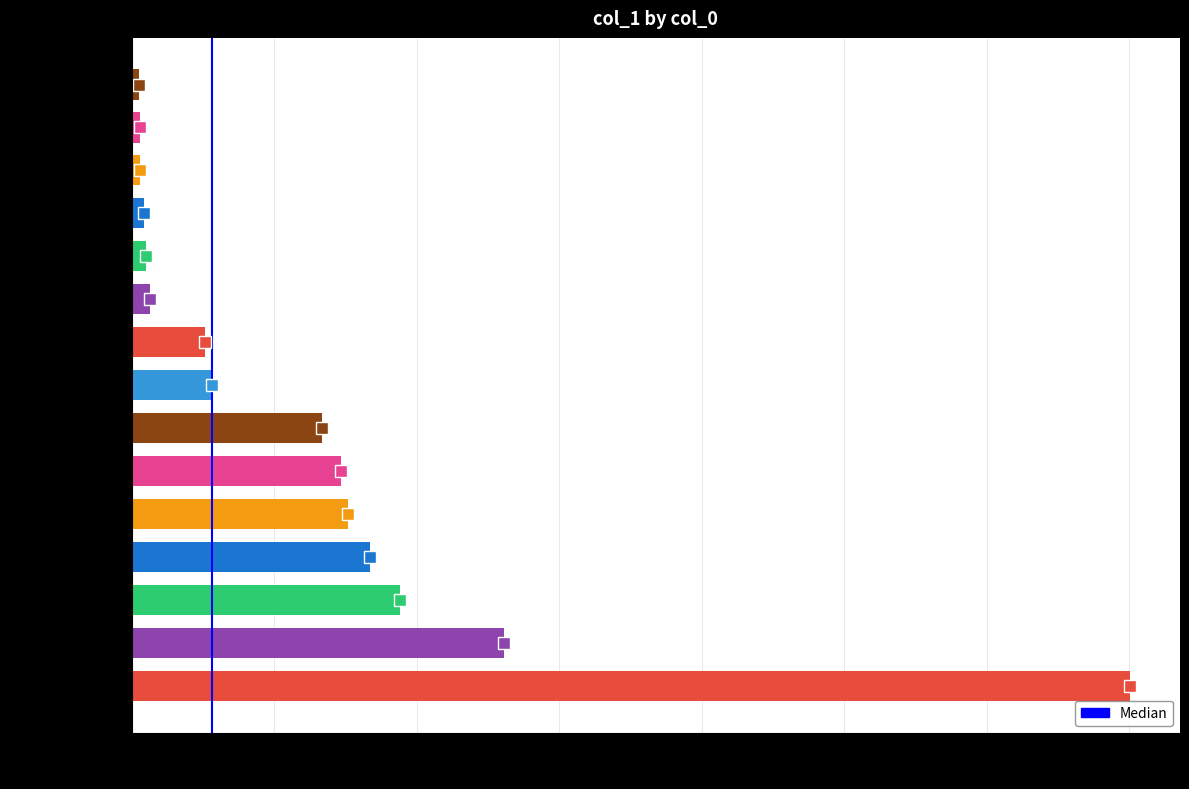

What is the sum of all values?

951396